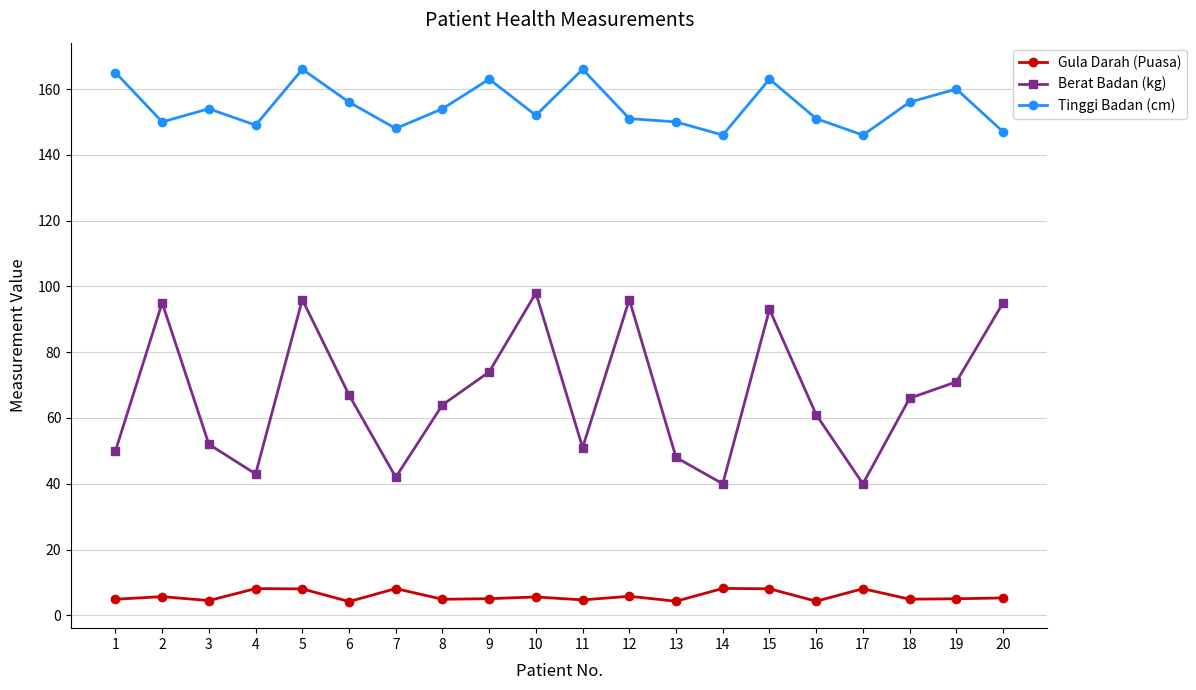

Rank the series by their average value, from lowest to highest.

Gula Darah (Puasa), Berat Badan (kg), Tinggi Badan (cm)